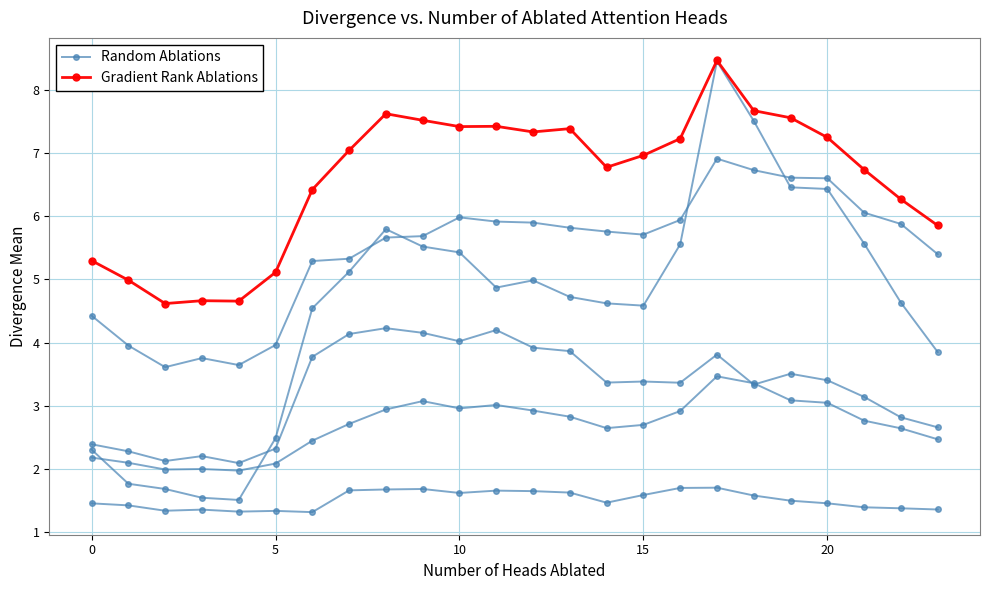

True or false: Random Ablations has more than 2 interior local peaks.

True